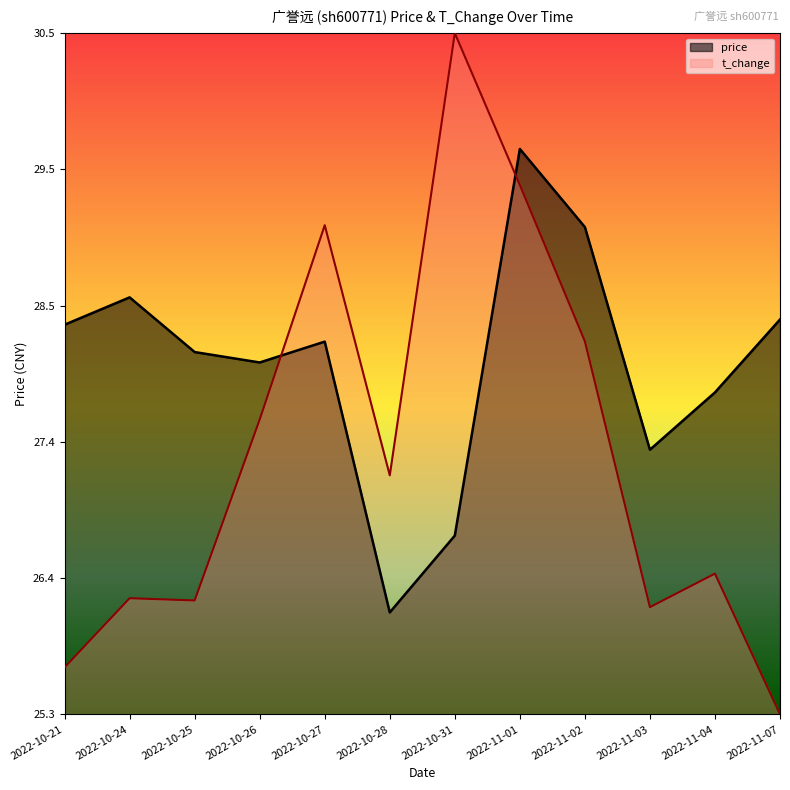

Is the value of price at 2022-11-02 greater than the value of t_change at 2022-10-24?

Yes